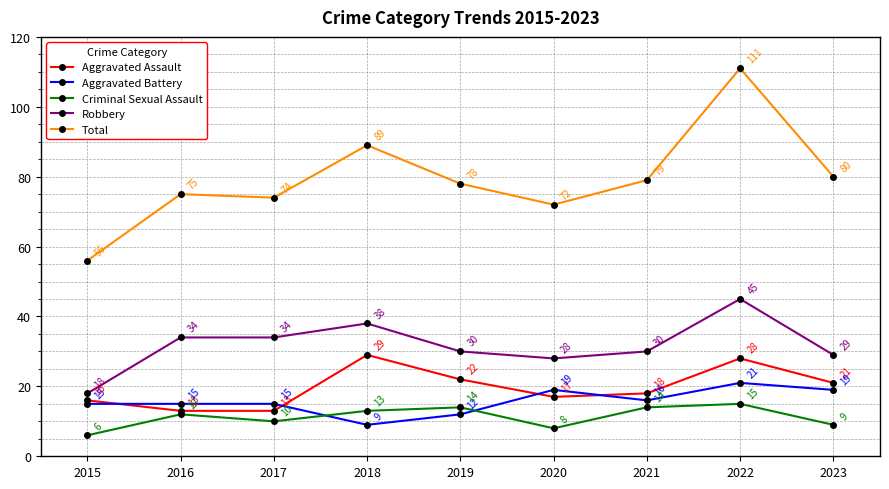

Reading left to right, list all the values displayed in this chart.

Aggravated Assault: 16	13	13	29	22	17	18	28	21
Aggravated Battery: 15	15	15	9	12	19	16	21	19
Criminal Sexual Assault: 6	12	10	13	14	8	14	15	9
Robbery: 18	34	34	38	30	28	30	45	29
Total: 56	75	74	89	78	72	79	111	80